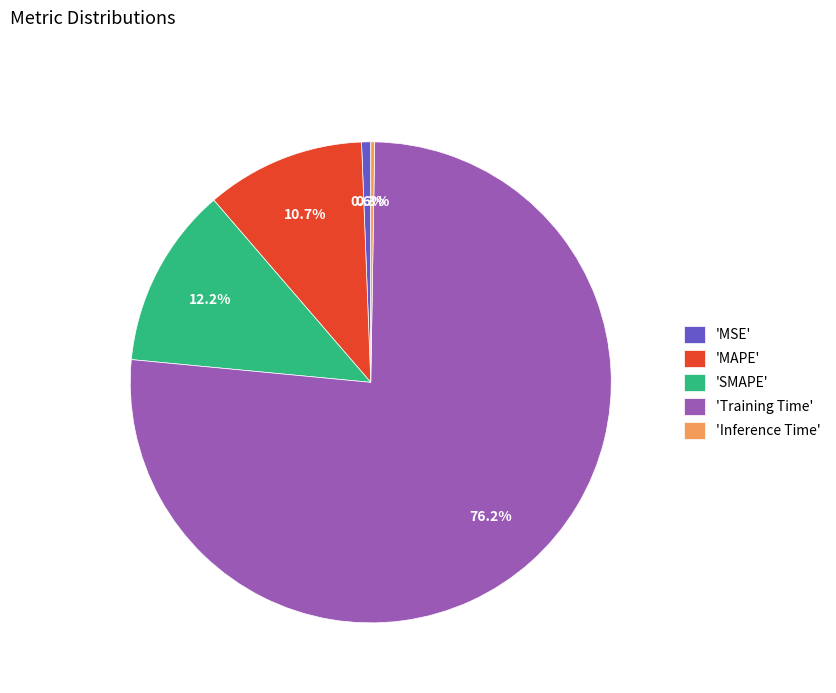

Is the sum of 'SMAPE' and 'MSE' greater than half?

No